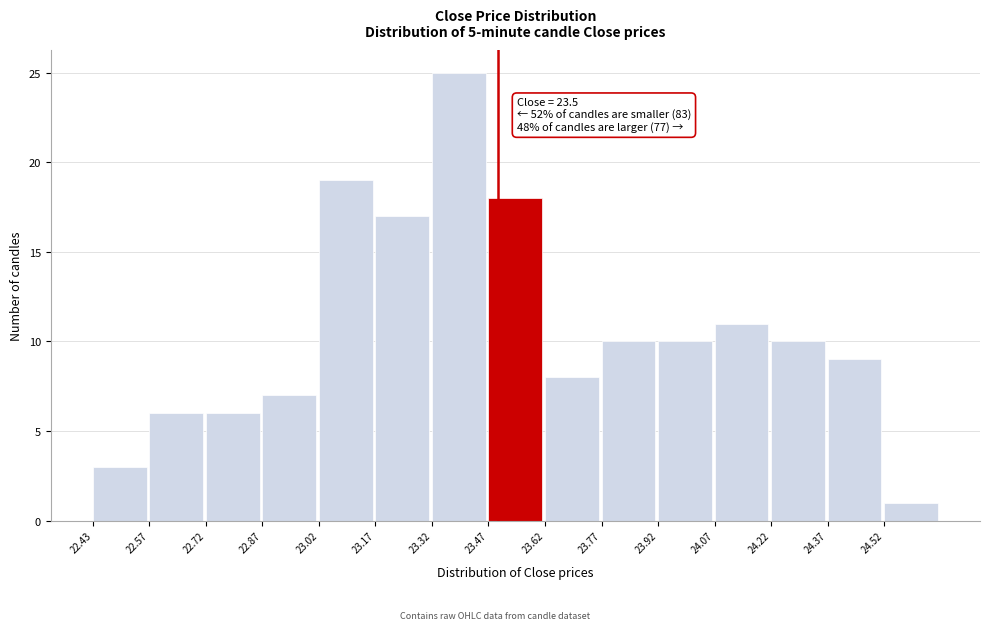

Over which range of the x-axis is the bar tallest?

23.325 to 23.475